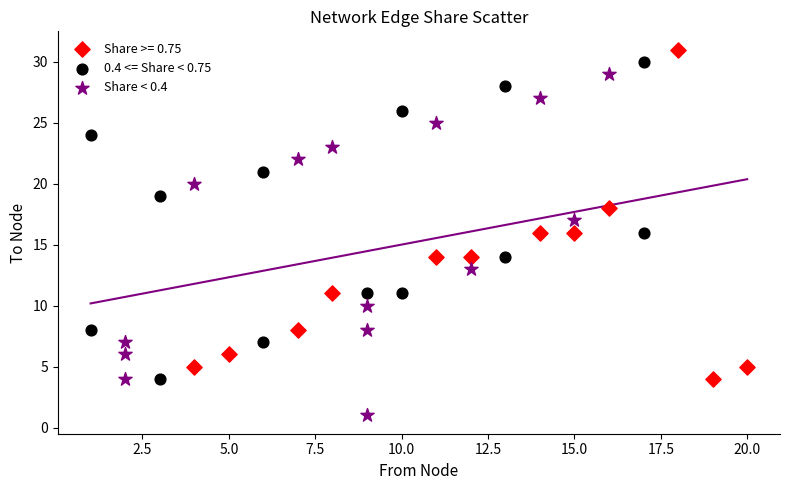

Which series contains the highest Y value?

Share >= 0.75